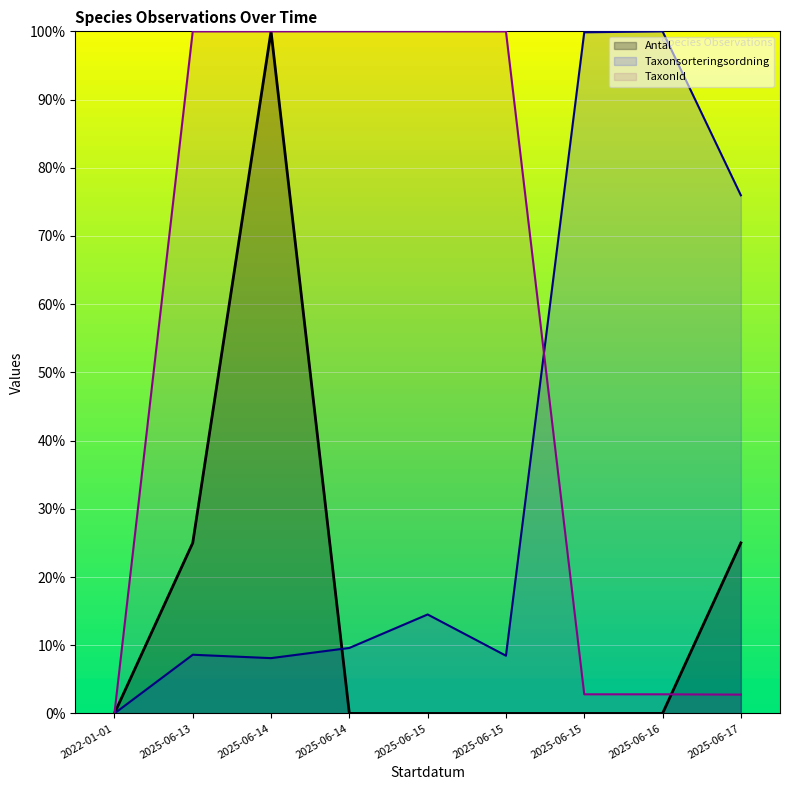

What is the difference between the second highest and second lowest values in the TaxonId series?

97.2